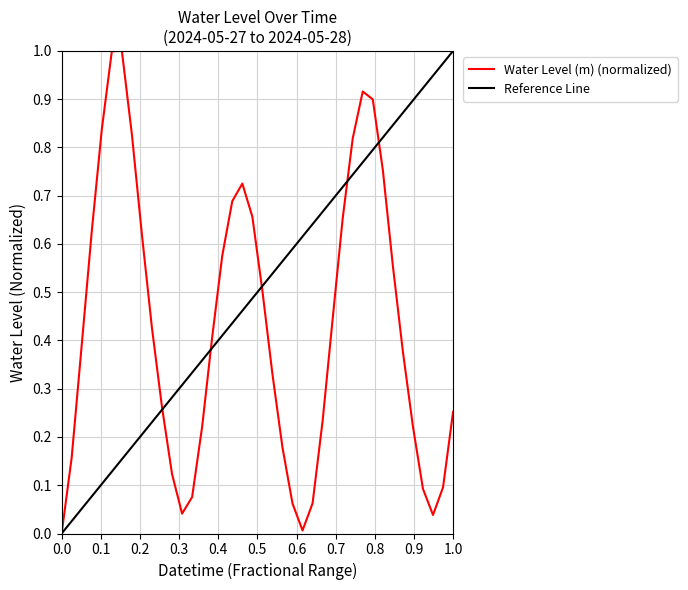

What is the maximum value for Water Level (m) (normalized)?

1.0